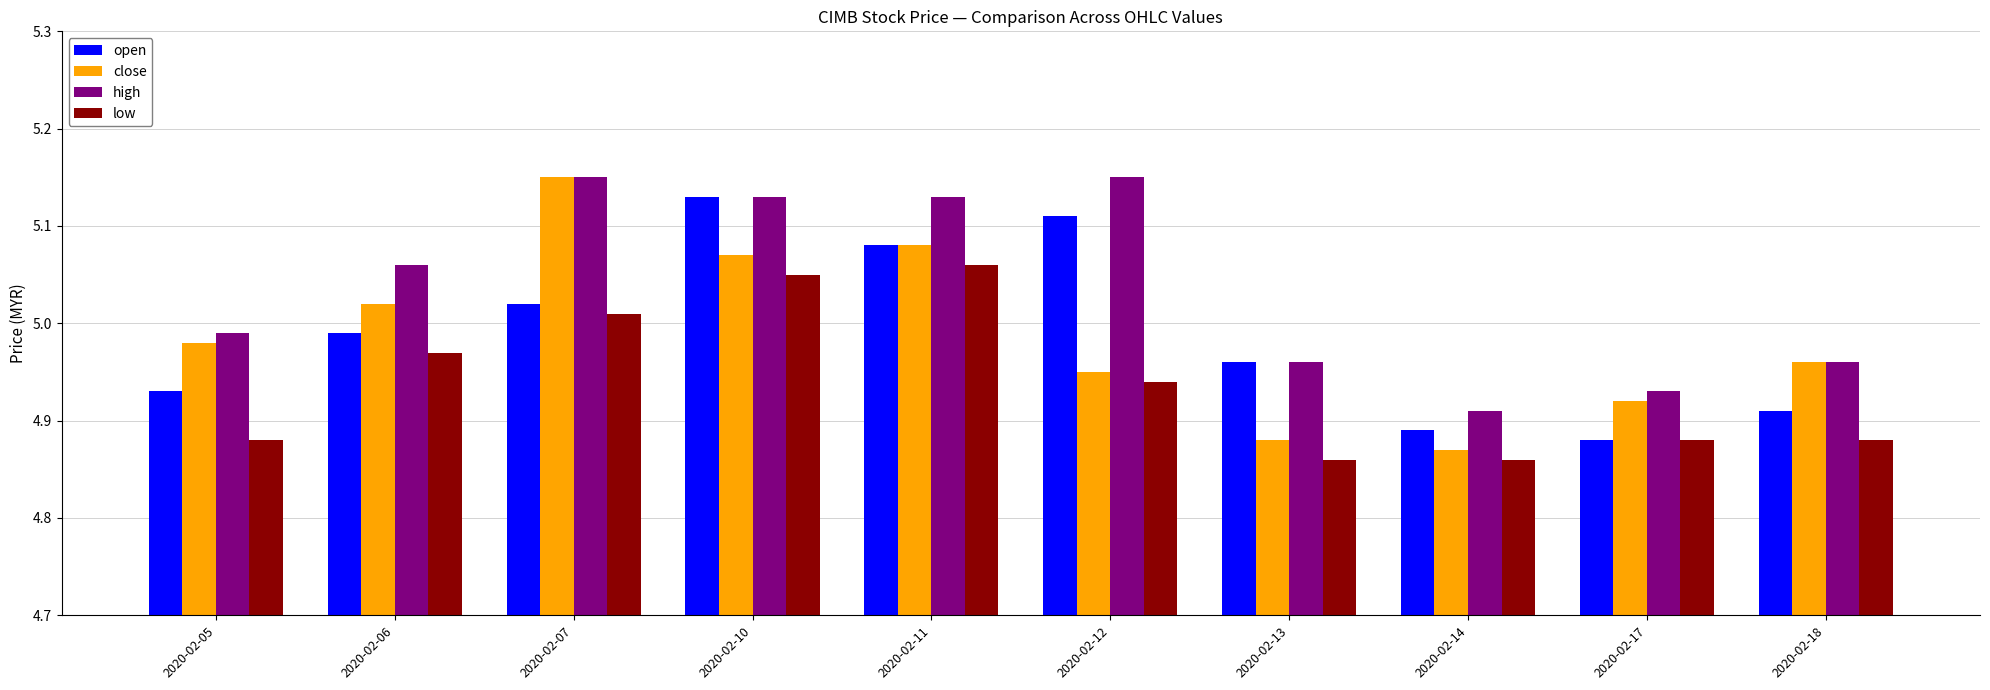

What are all the series names shown in the legend?

open, close, high, low